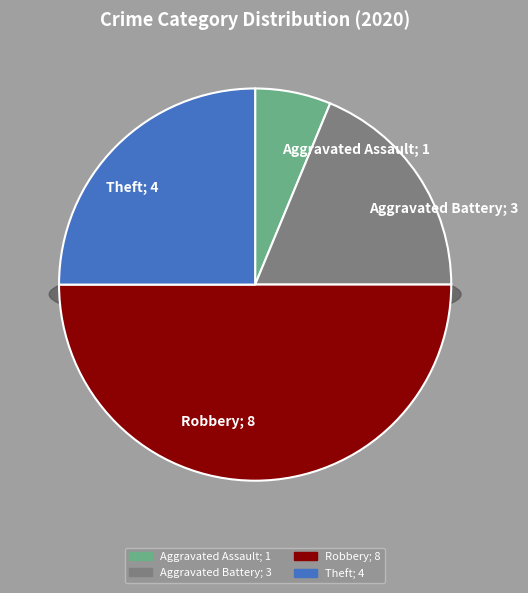

Is it true that Aggravated Assault is 20% of the pie?

False